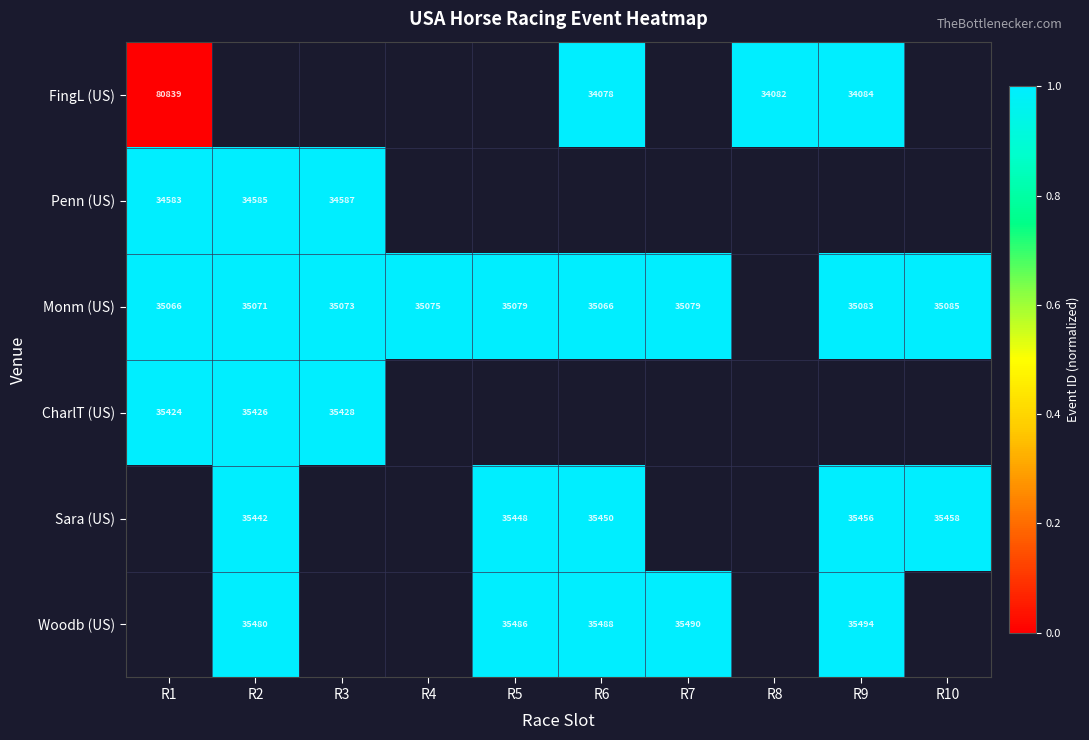

True or false: Sara (US) has a value of 35456 at R9.

True